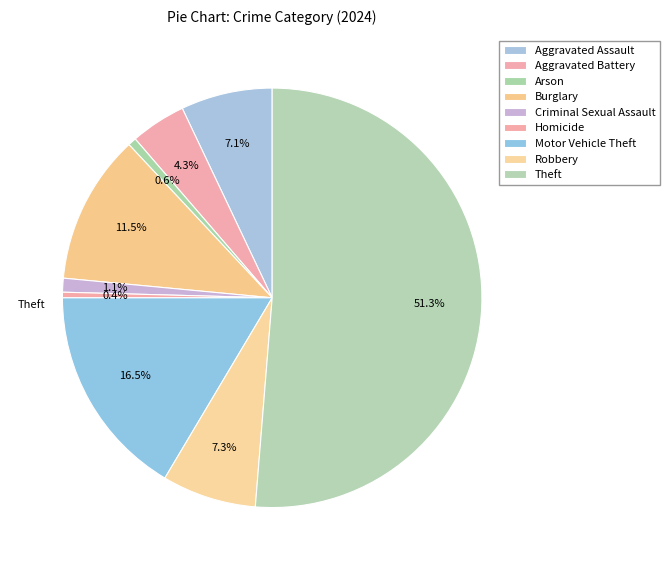

How many segments does this pie chart have?

9